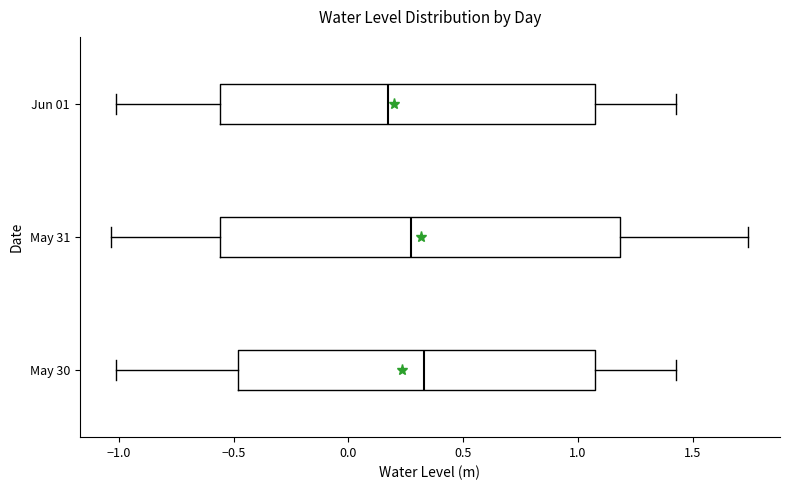

Which box is the widest, from its left edge to its right edge?

May 31